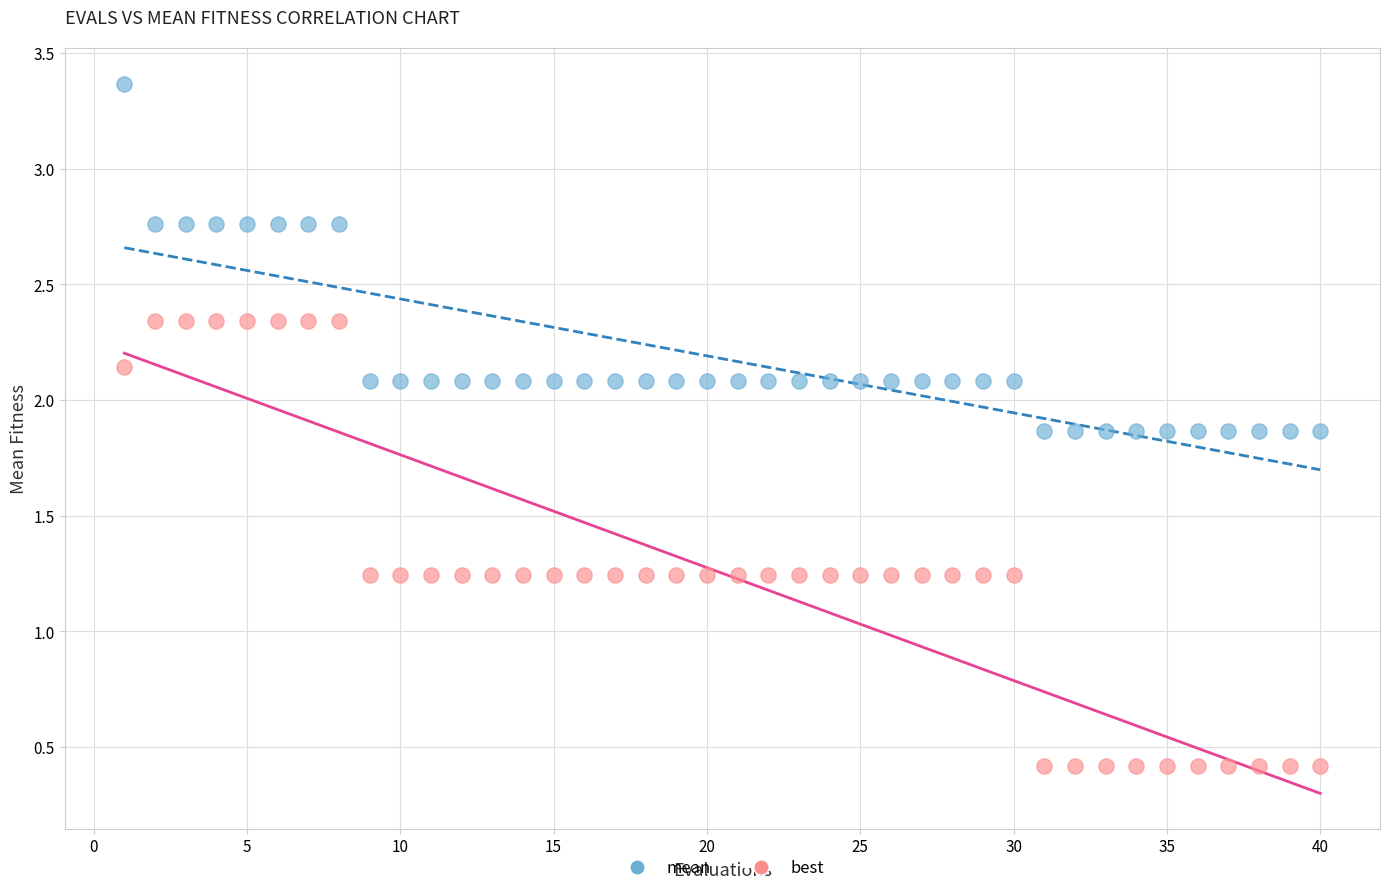

Which series contains the lowest Y value?

best